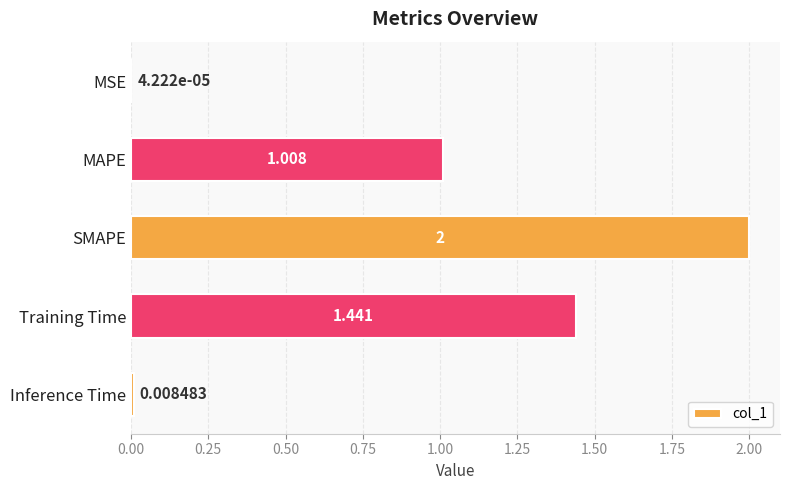

At which label is the value closest to 1?

MAPE